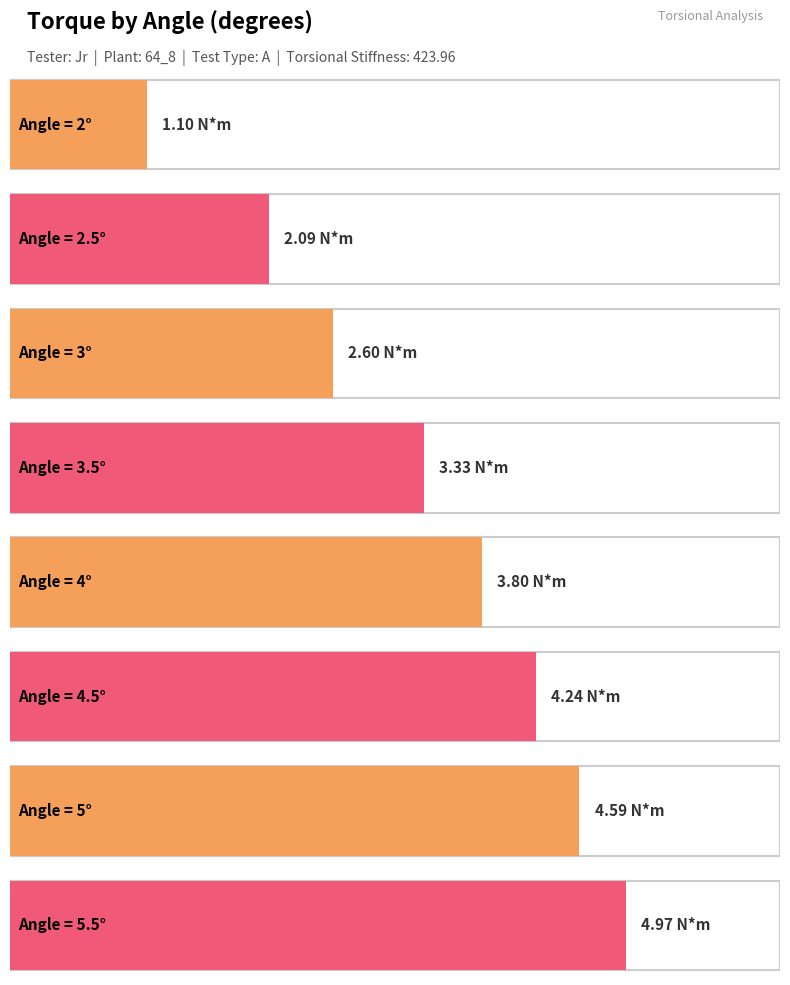

How many bars are there in total?

8